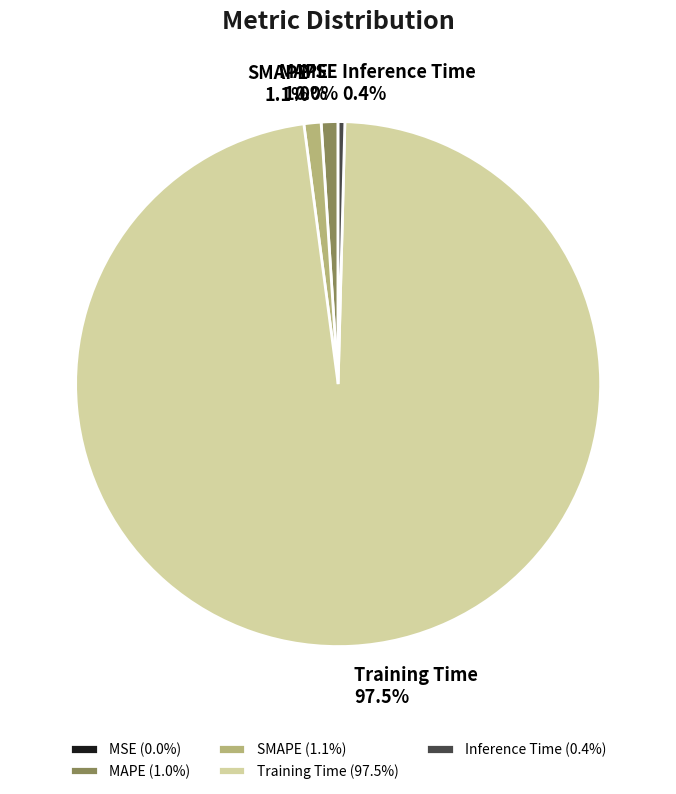

Does Training Time represent more than half of the total?

Yes